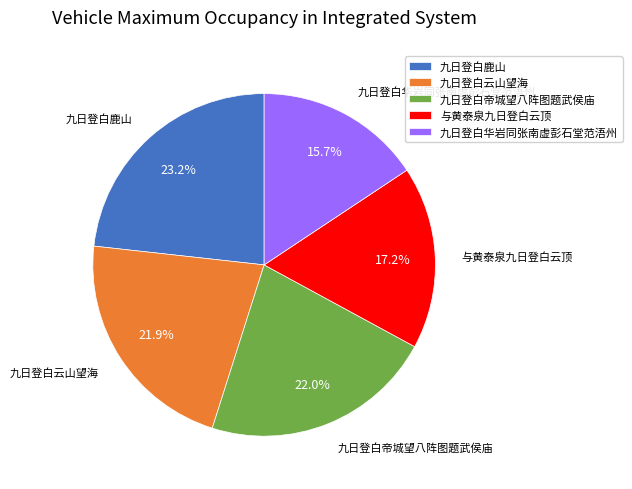

What percentage is NOT represented by 与黄泰泉九日登白云顶?

82.8%